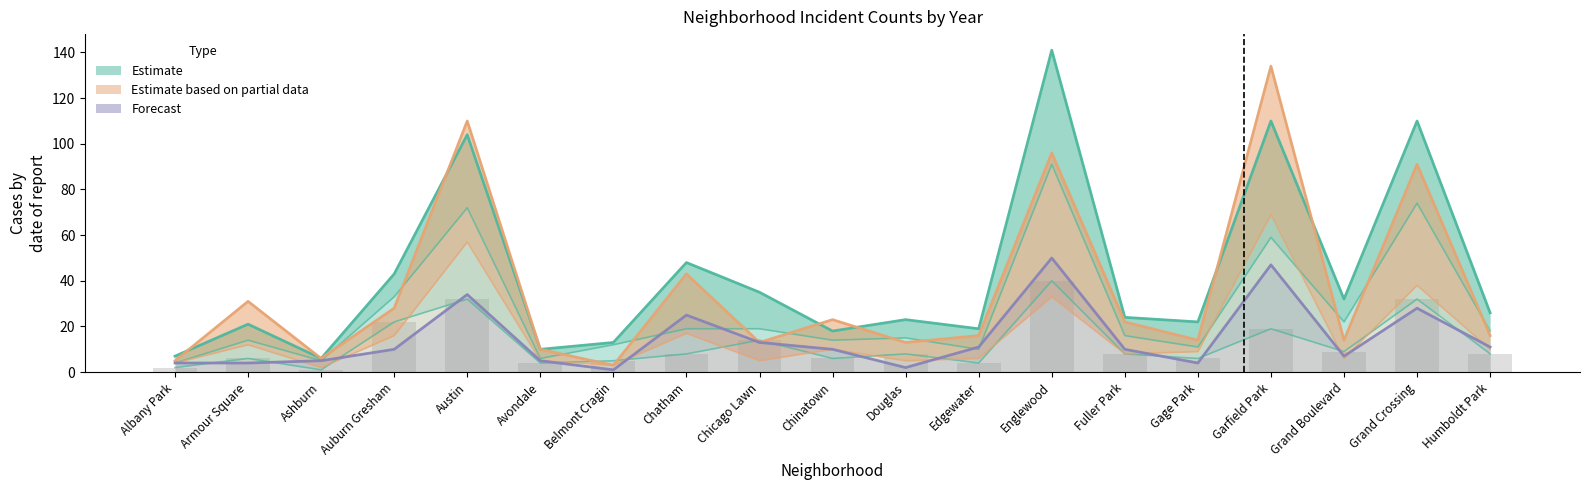

What is the value of the 2018 bar at the 9th from the left?

5